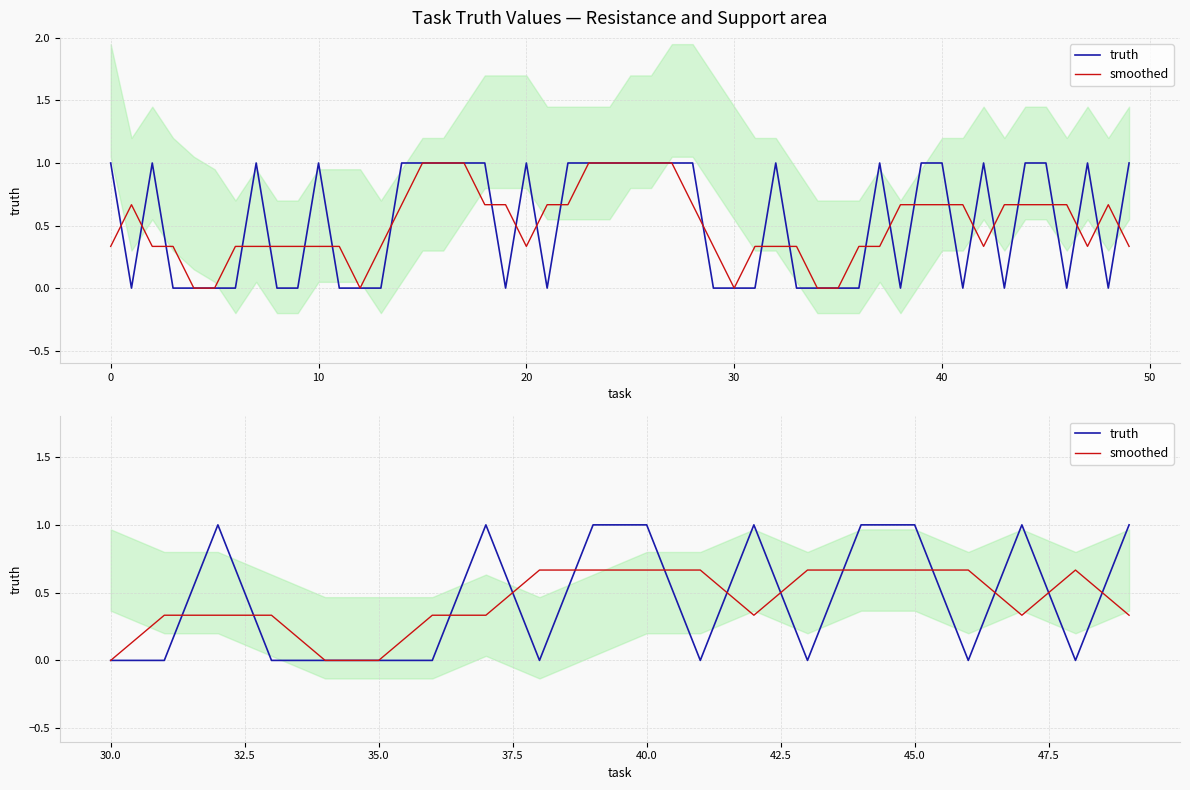

How many interior local peaks does the smoothed series have?

1